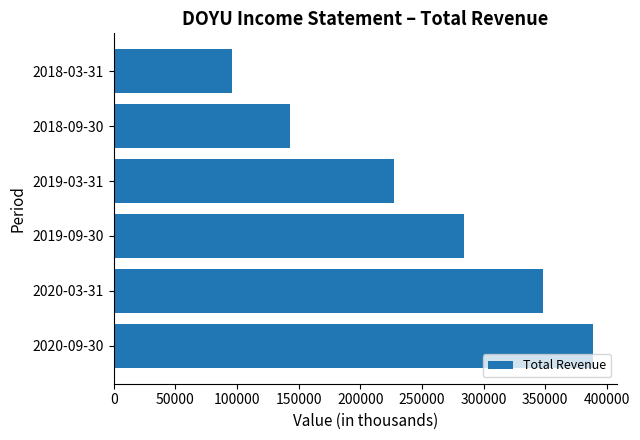

Is it true that the value at 2018-09-30 is 214849?

False